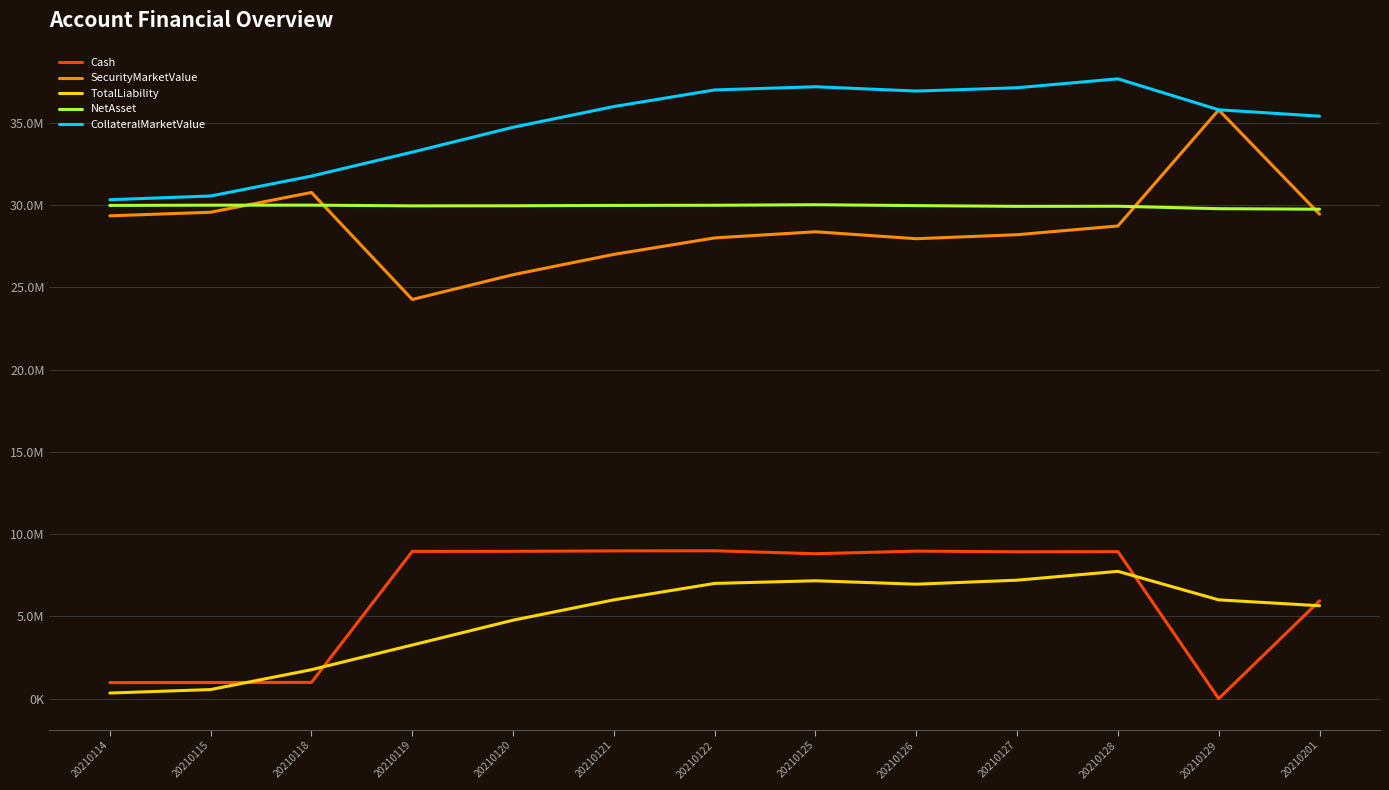

What is the highest value of the Cash series?

8992134.0